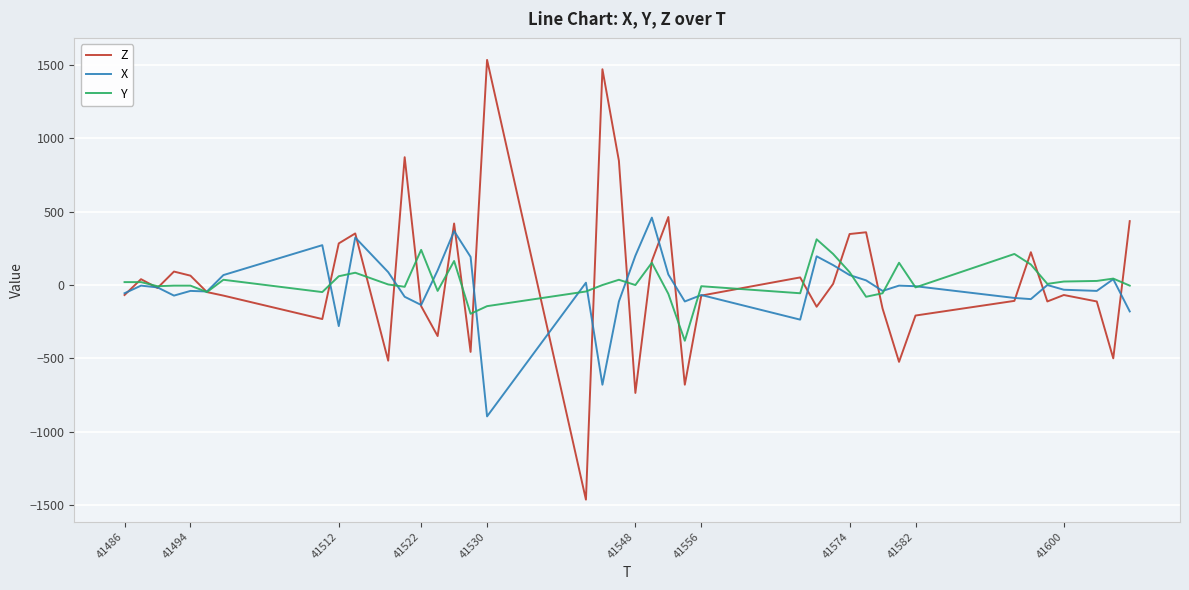

What is the maximum value shown in the chart?

1536